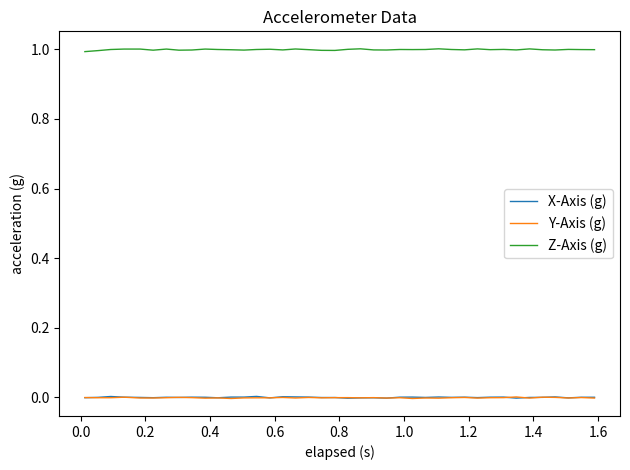

How many categories are shown in the chart?

40